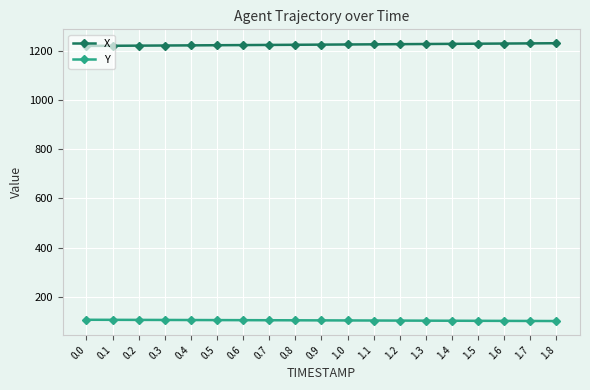

Which series has the largest total across all categories?

X